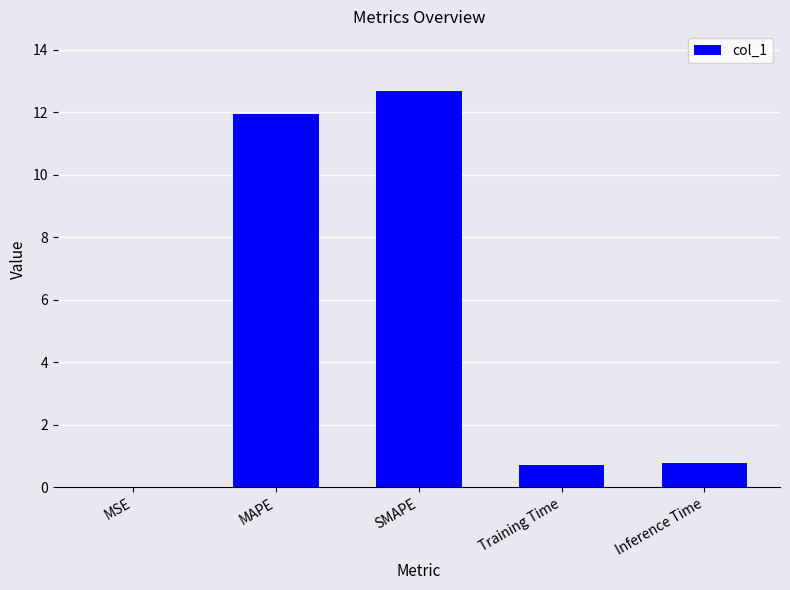

The chart shows a value of 11.9 at MAPE. True or false?

True